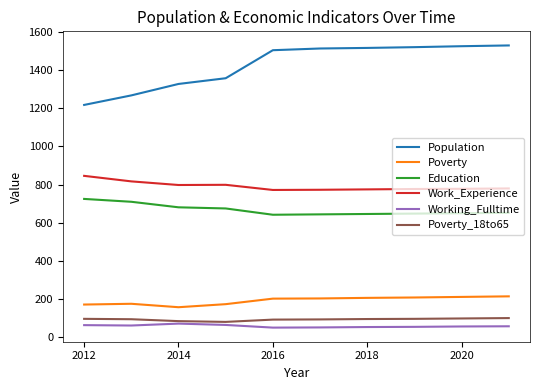

True or false: Work_Experience and Poverty intersect in this chart.

False